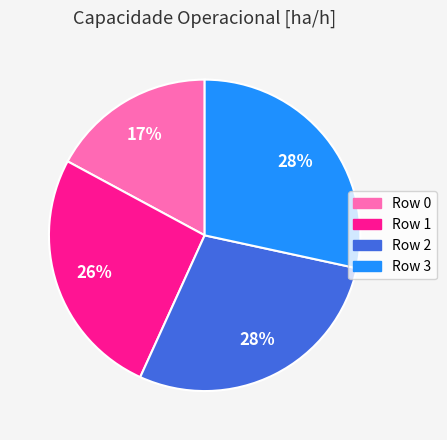

The Row 3 slice represents 35% of the pie. True or false?

False